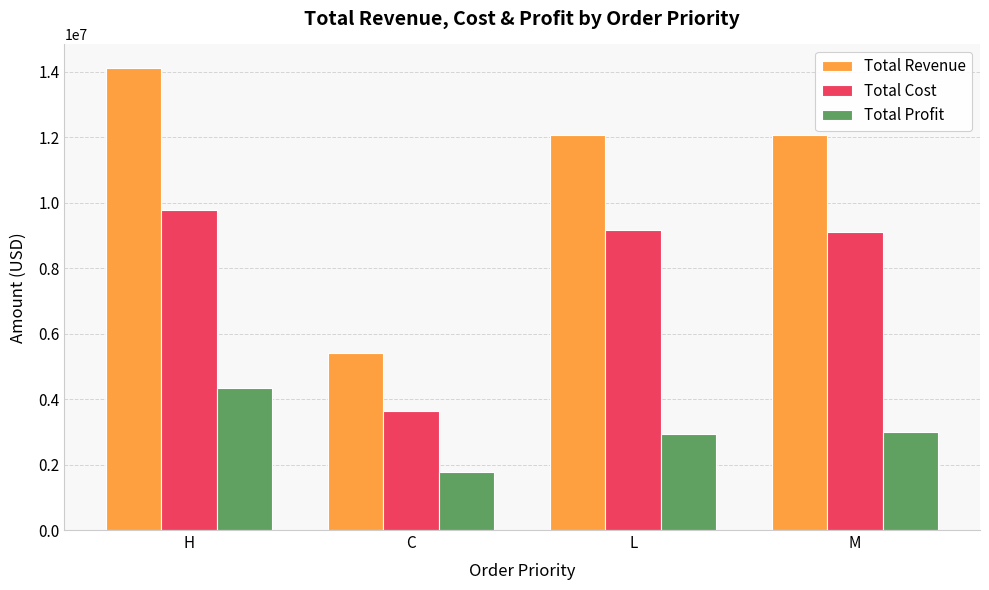

Which series has the largest range (max minus min)?

Total Revenue